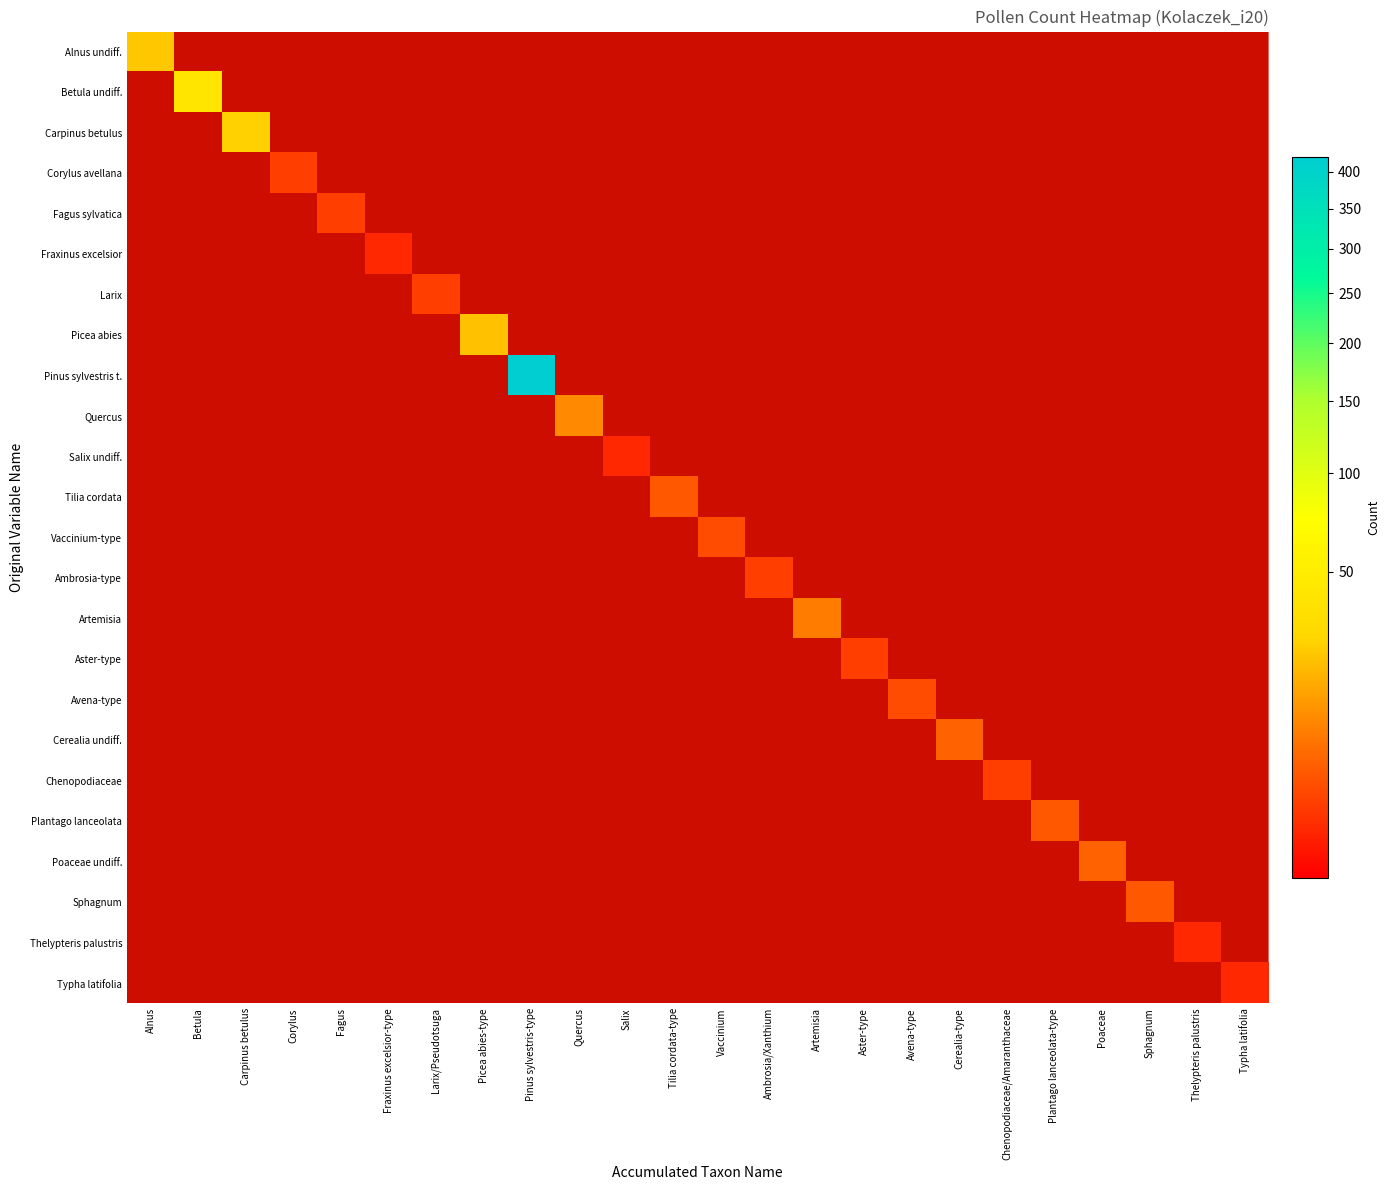

Is the value of Fagus sylvatica at Cerealia-type greater than the value of Quercus at Typha latifolia?

No